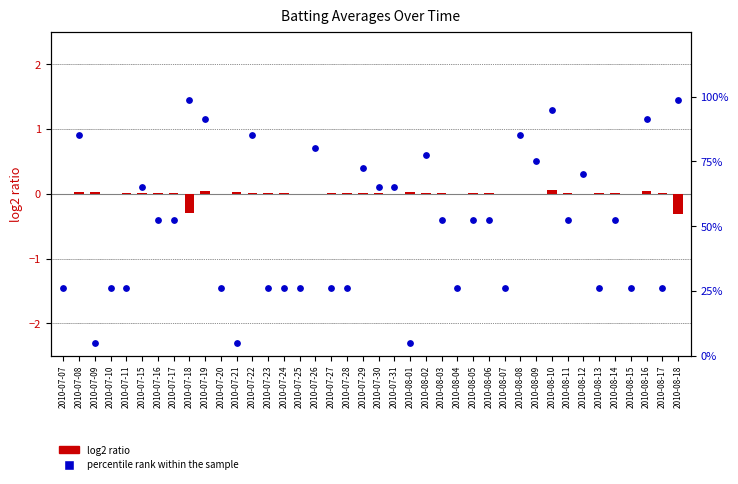

What is the total value across all series at 2010-07-09?

5.0